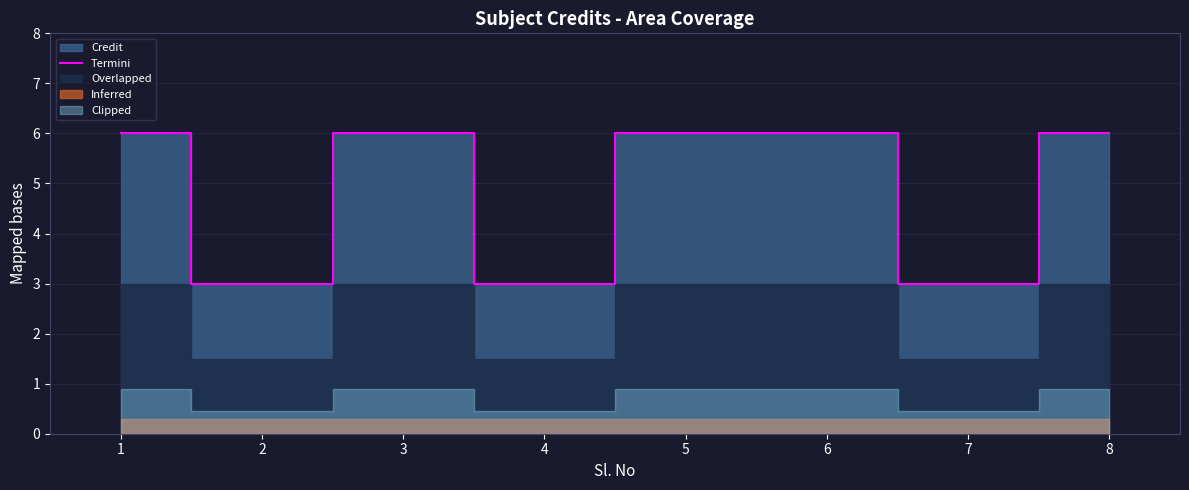

The value at 5 is 6. True or false?

True